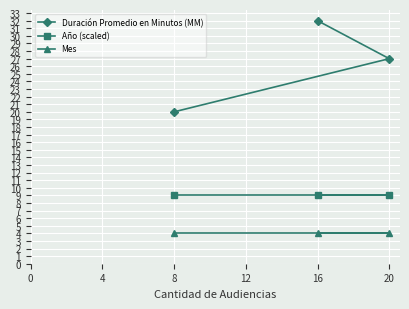

Which series has the largest range (max minus min)?

Duración Promedio en Minutos (MM)